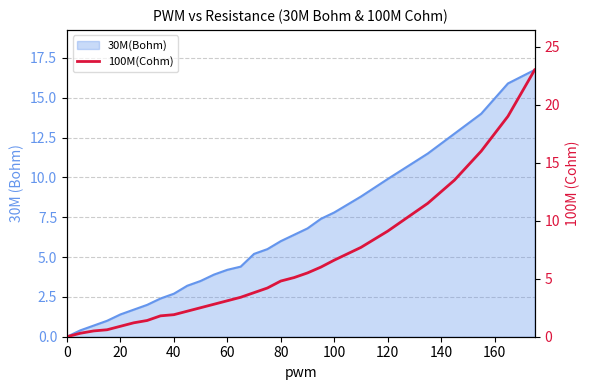

How many categories are shown in the chart?

28